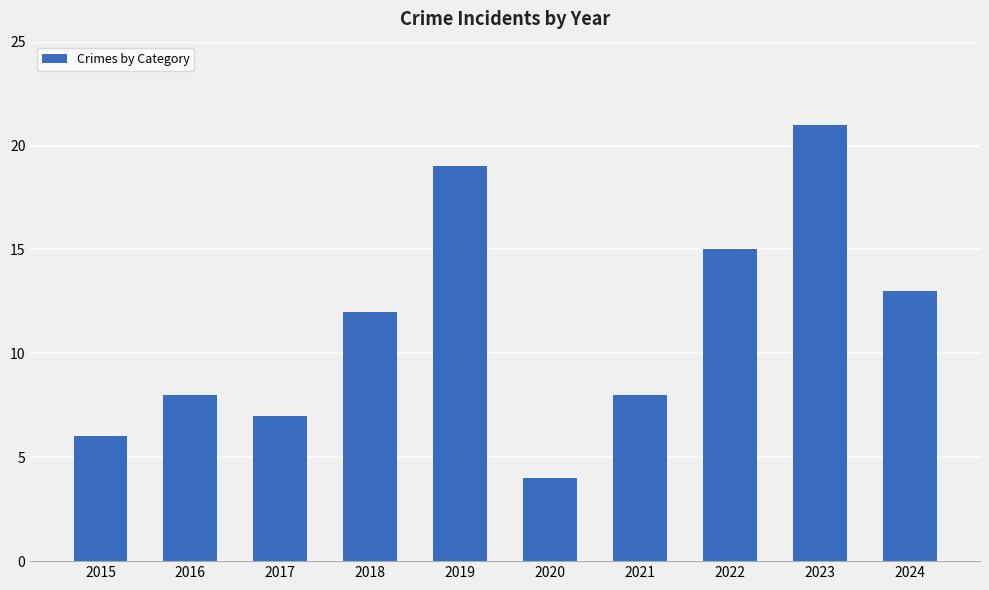

Which category has the lowest value across all series?

2020